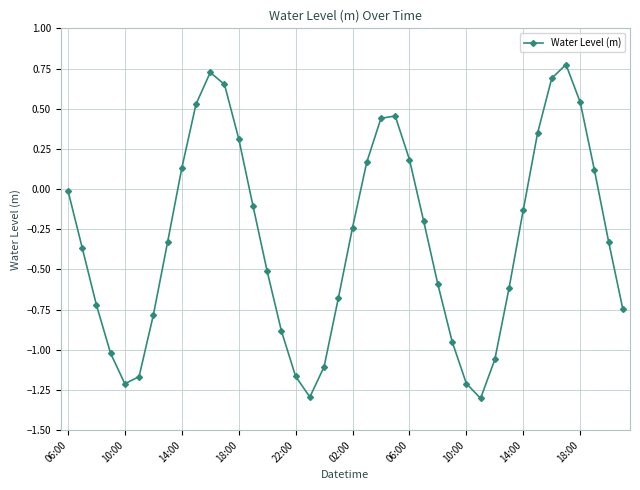

What is the difference between the maximum and second lowest values?

2.1